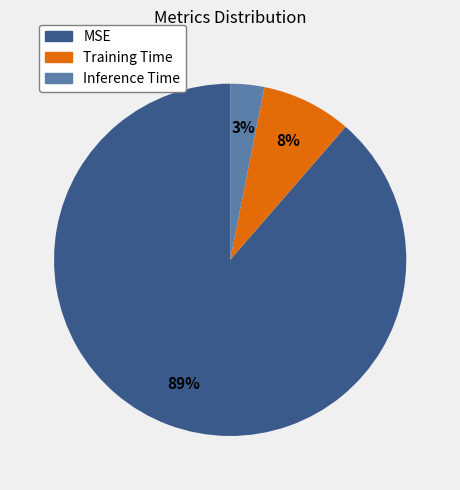

Rank the categories by value from lowest to highest.

Inference Time, Training Time, MSE